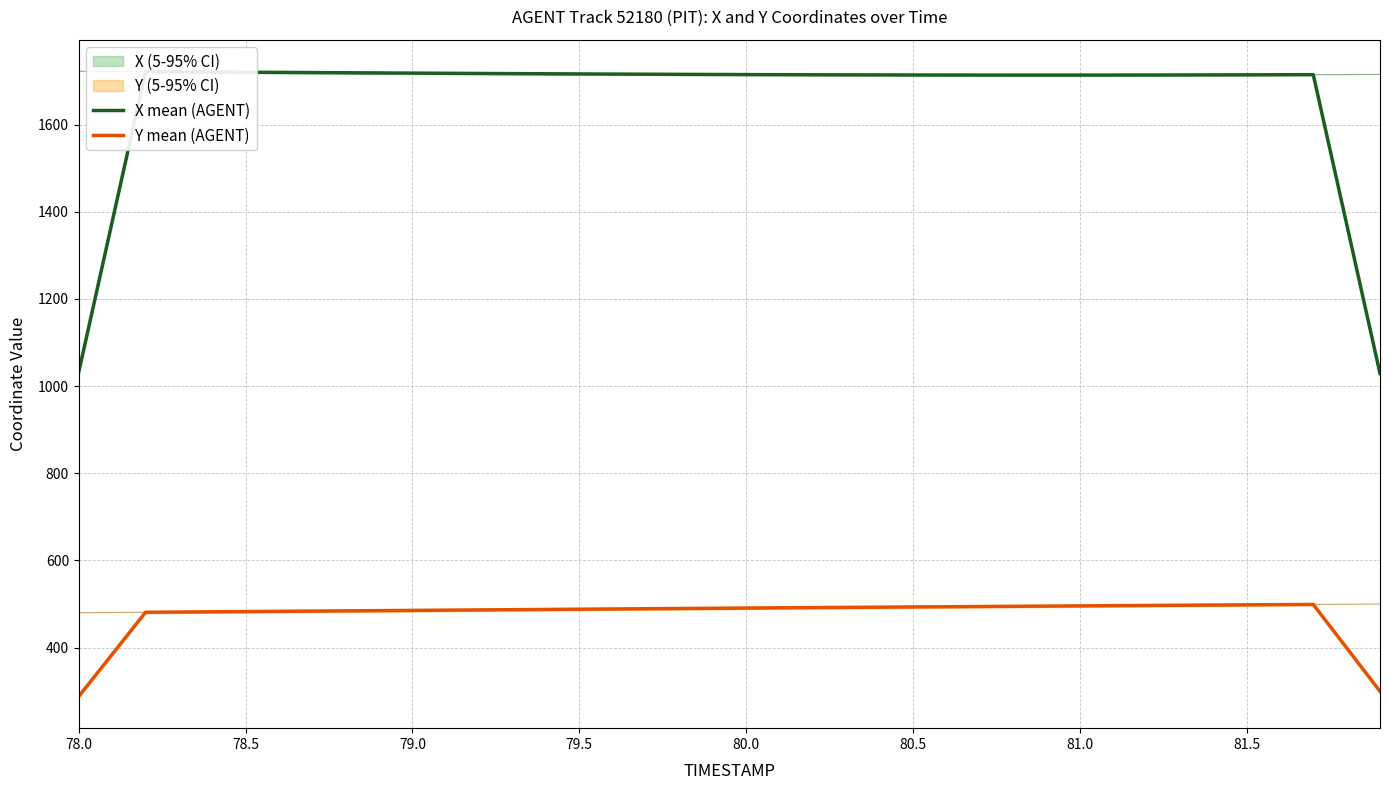

The Y mean (AGENT) series shows 212.1 at 79.5. True or false?

False